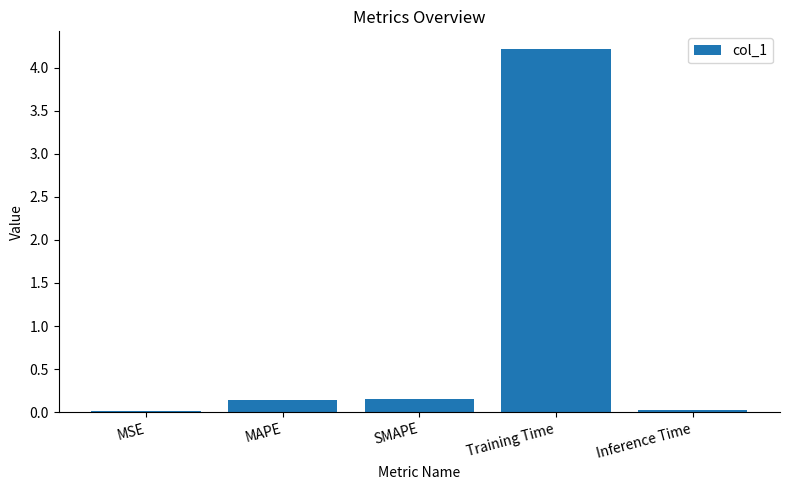

True or false: the data shows 0.1 at MAPE.

True